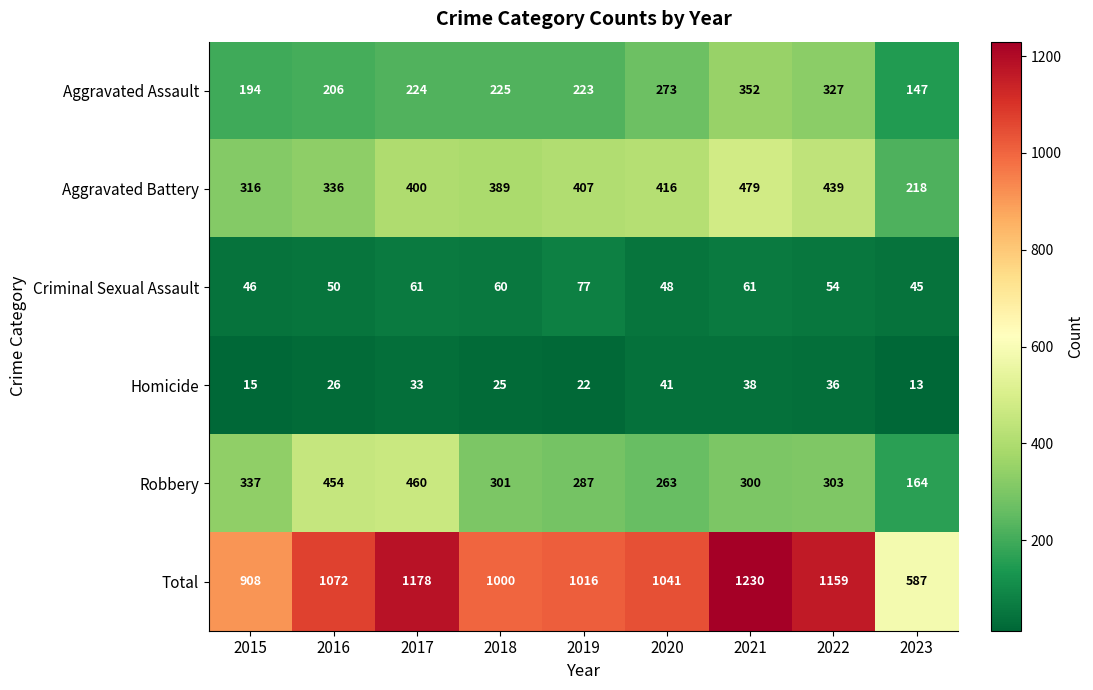

What is the maximum value shown in the chart?

1230